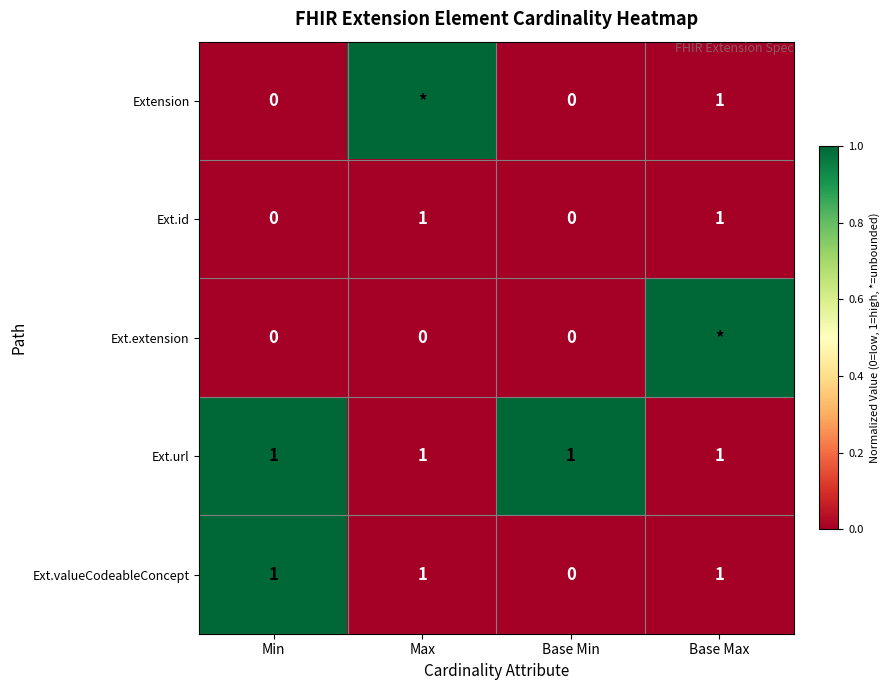

At which category does the chart reach its minimum across all series?

Min